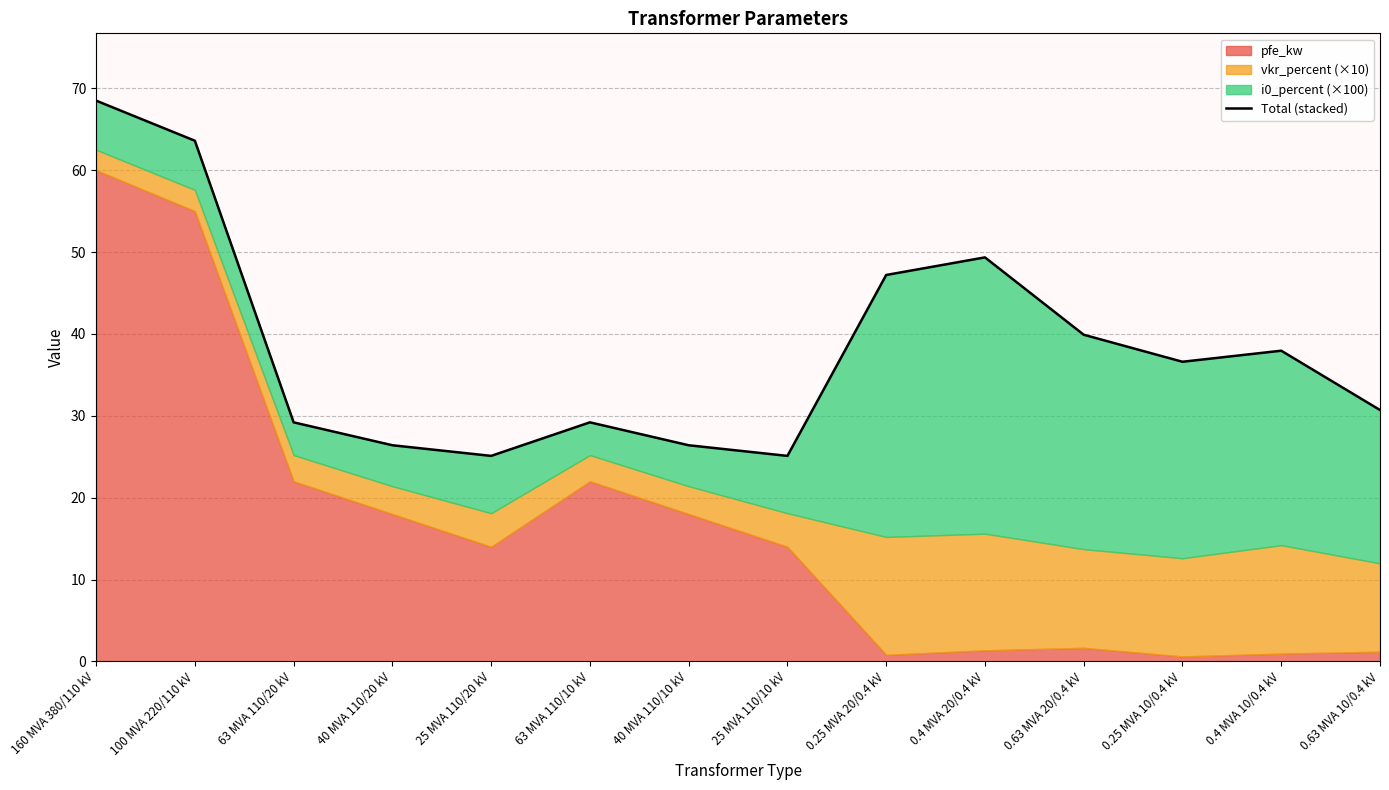

What position from the right is 0.25 MVA 10/0.4 kV?

3